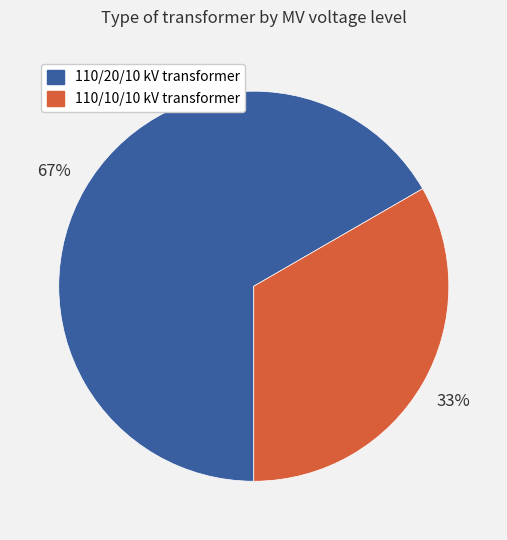

To the nearest percent, what percentage of the pie is 110/10/10 kV transformer?

33%